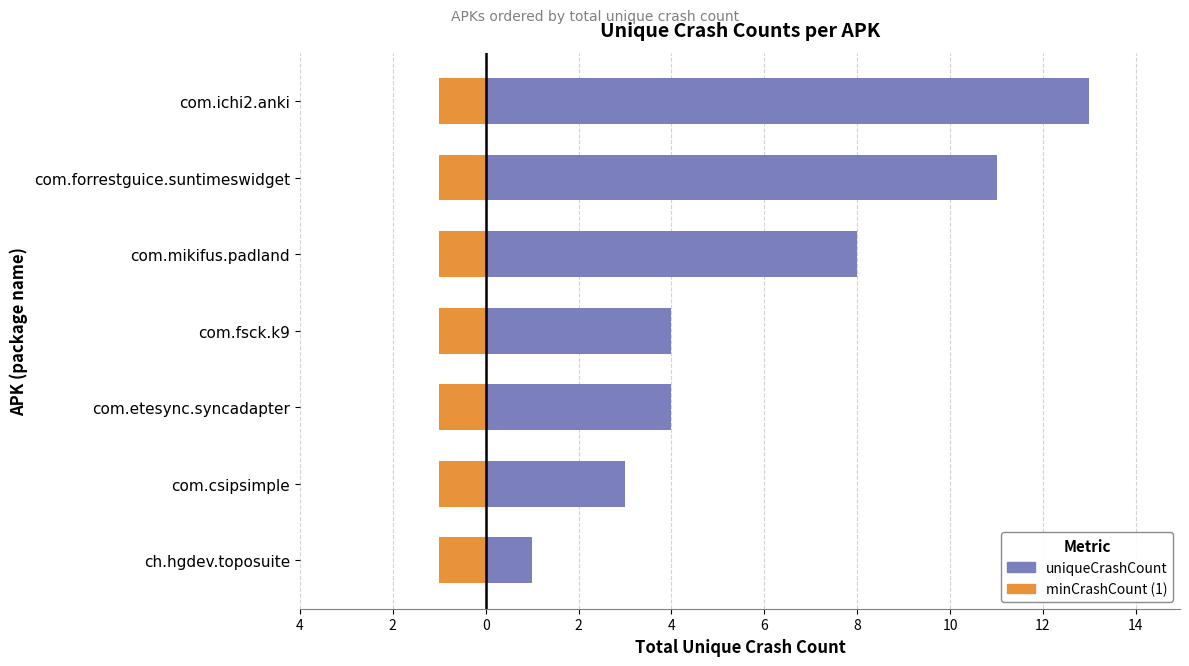

What is the difference between the maximum and second lowest values in the uniqueCrashCount series?

10.0